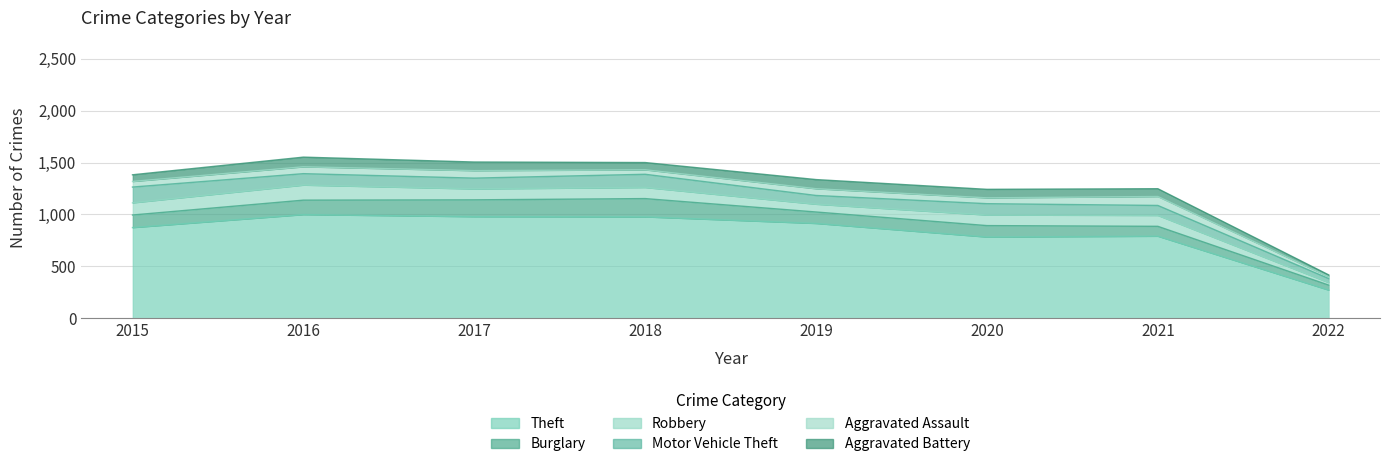

Read the Robbery value at 2019, to the nearest 5.

75